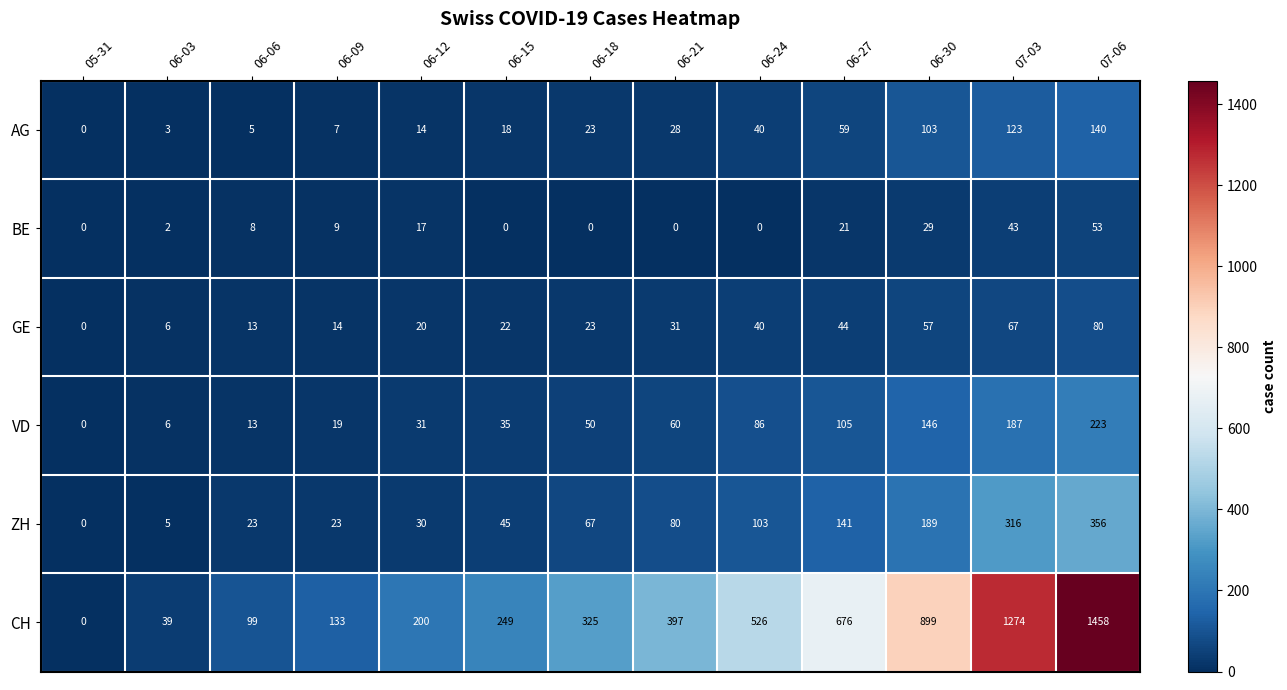

The value of GE at 06-15 is 39. True or false?

False